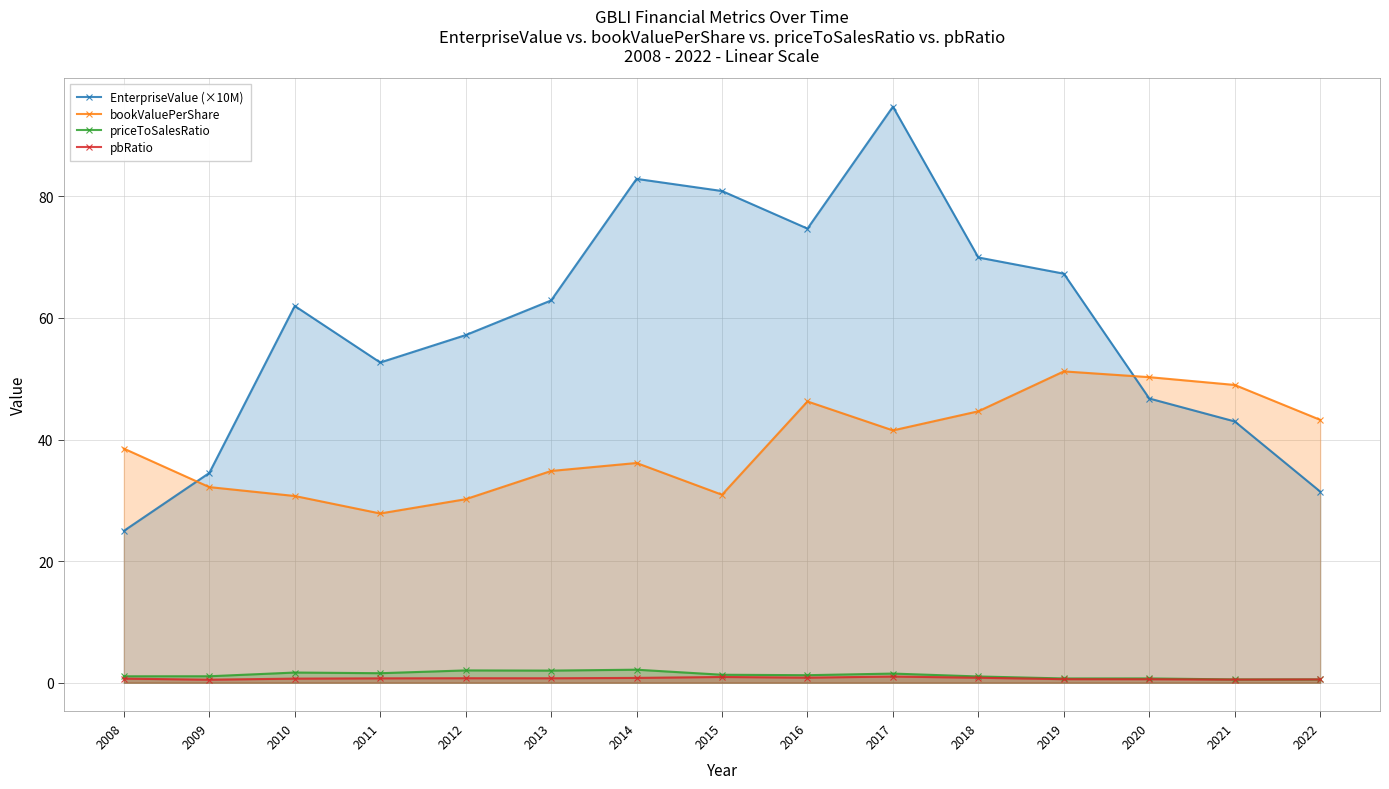

Is it true that bookValuePerShare equals 57.1 at 2009?

False